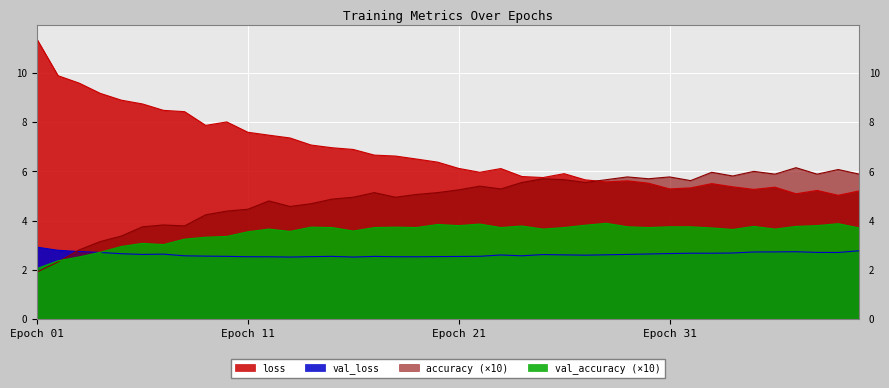

True or false: loss and val_accuracy intersect in this chart.

False